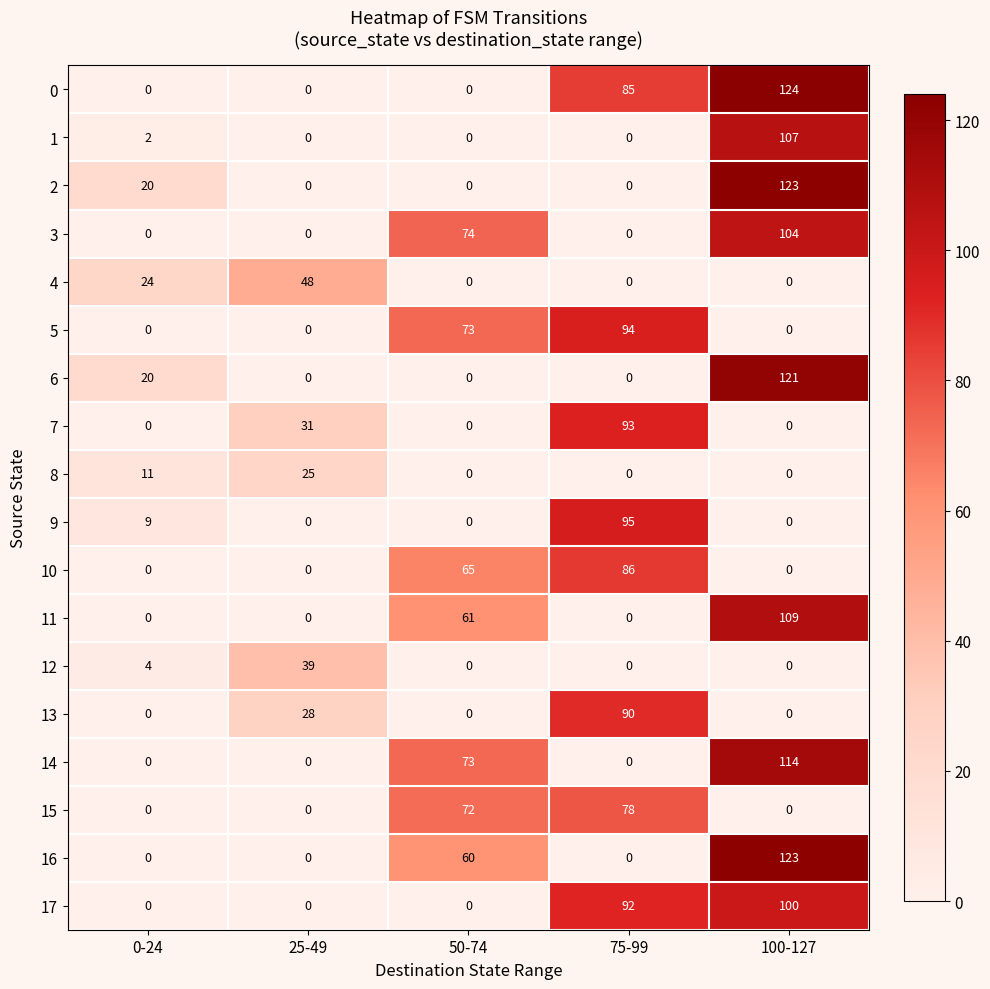

The 15 series shows 102 at 50-74. True or false?

False